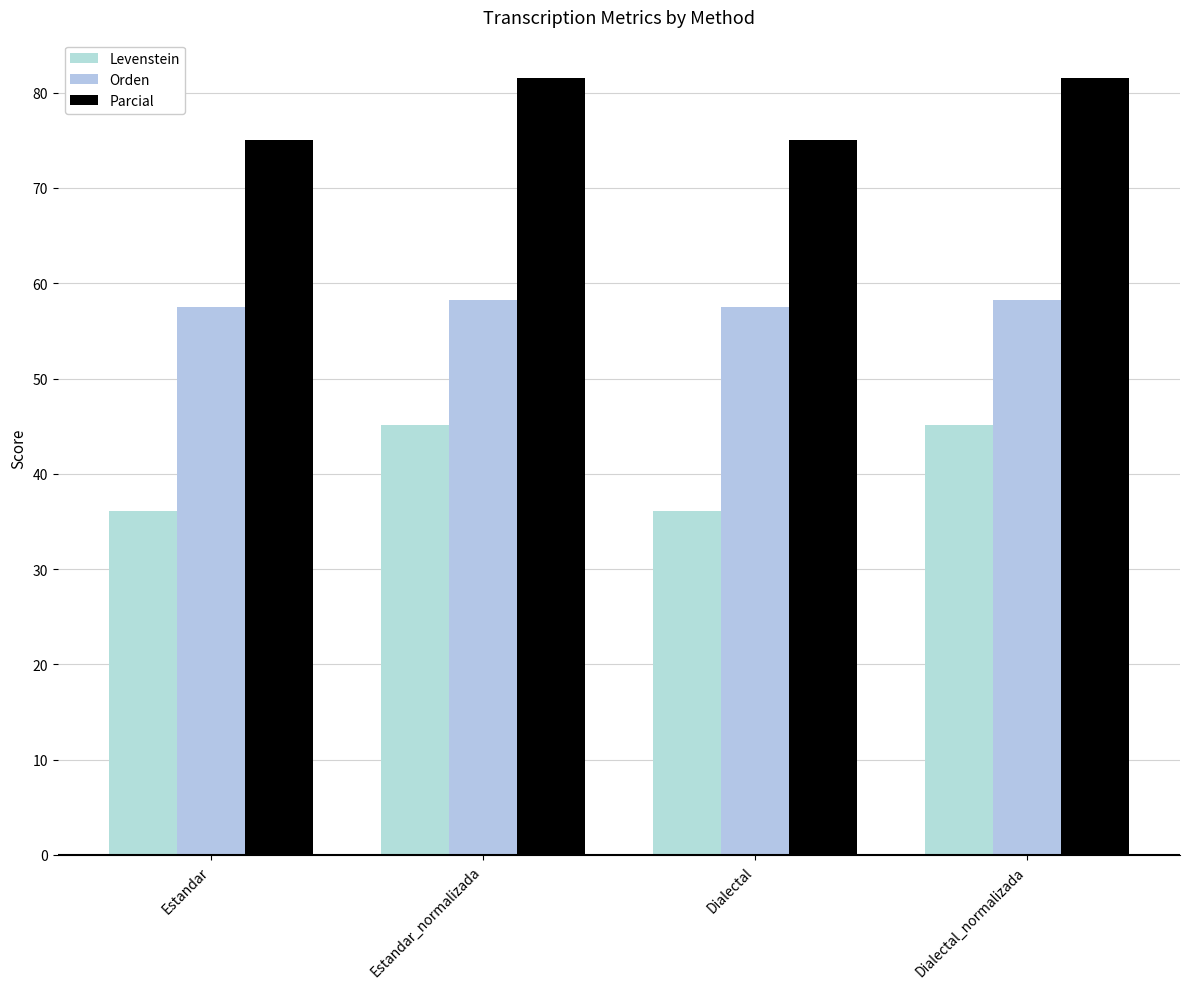

What is the total value across all series at Dialectal_normalizada?

184.8